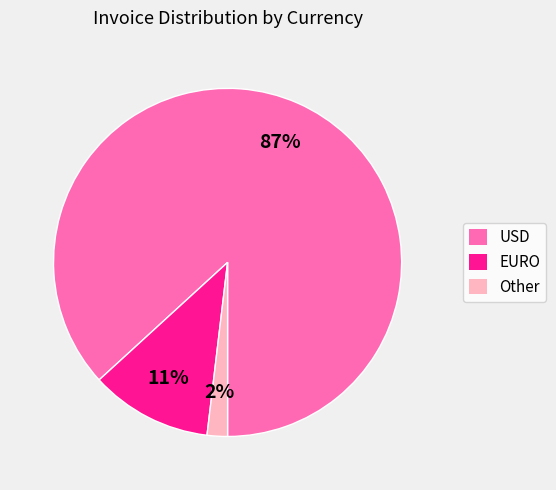

Between Other and EURO, which is larger?

EURO